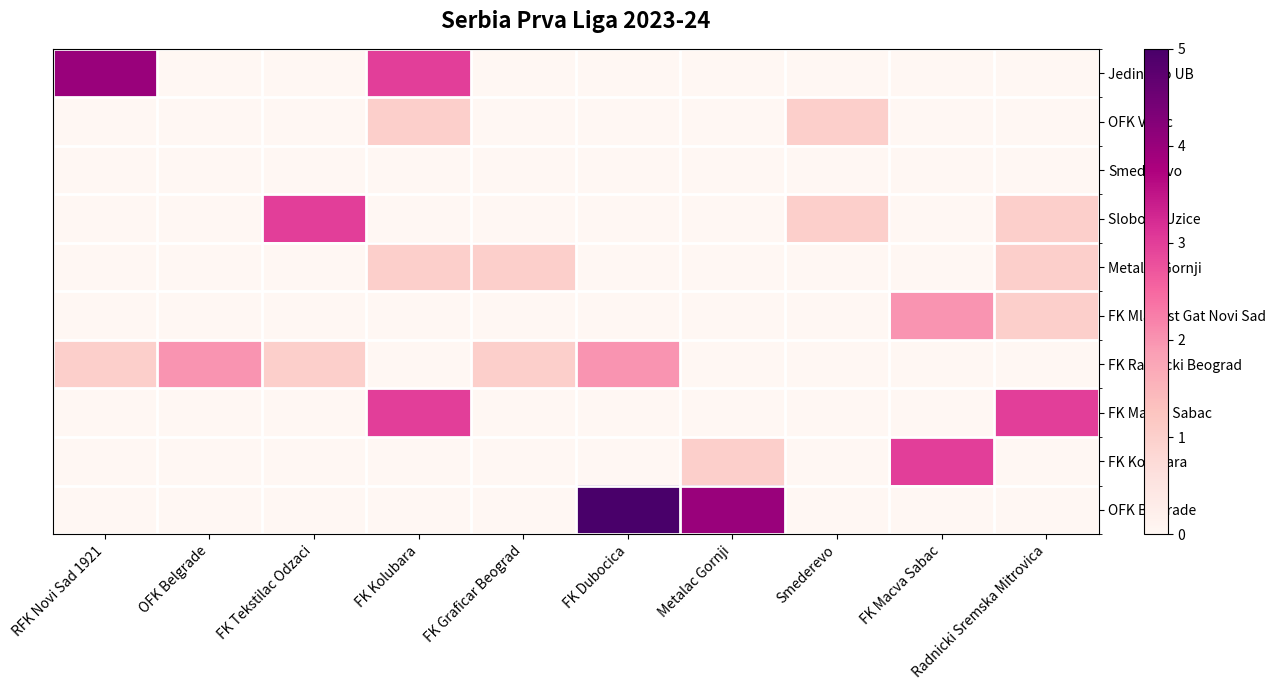

How many categories are shown in the chart?

10